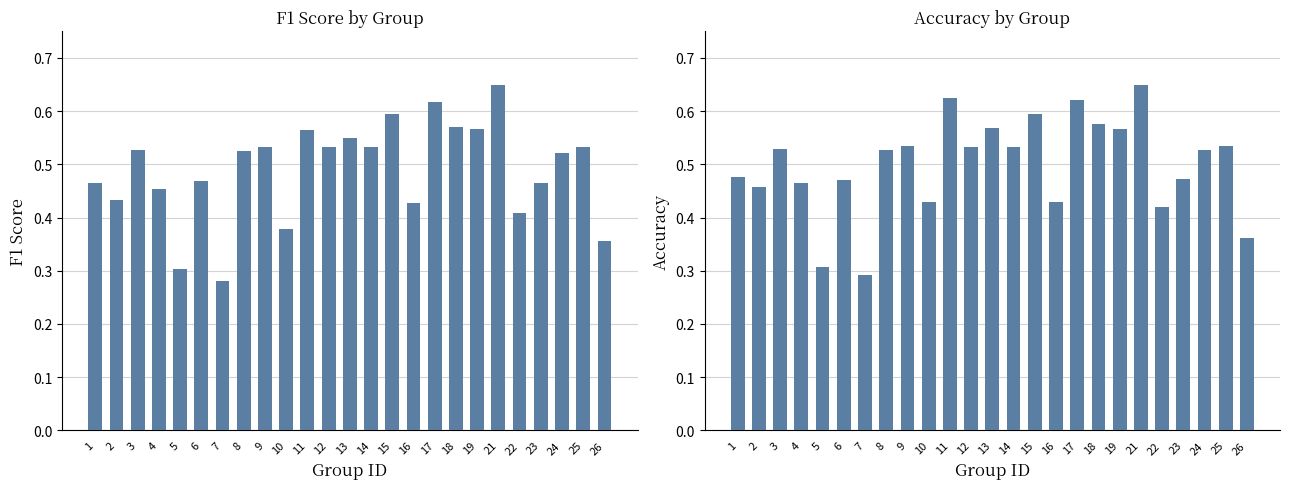

Rank the categories by accuracy value from highest to lowest.

21, 11, 17, 15, 18, 13, 19, 9, 25, 12, 14, 3, 8, 24, 1, 23, 6, 4, 2, 10, 16, 22, 26, 5, 7